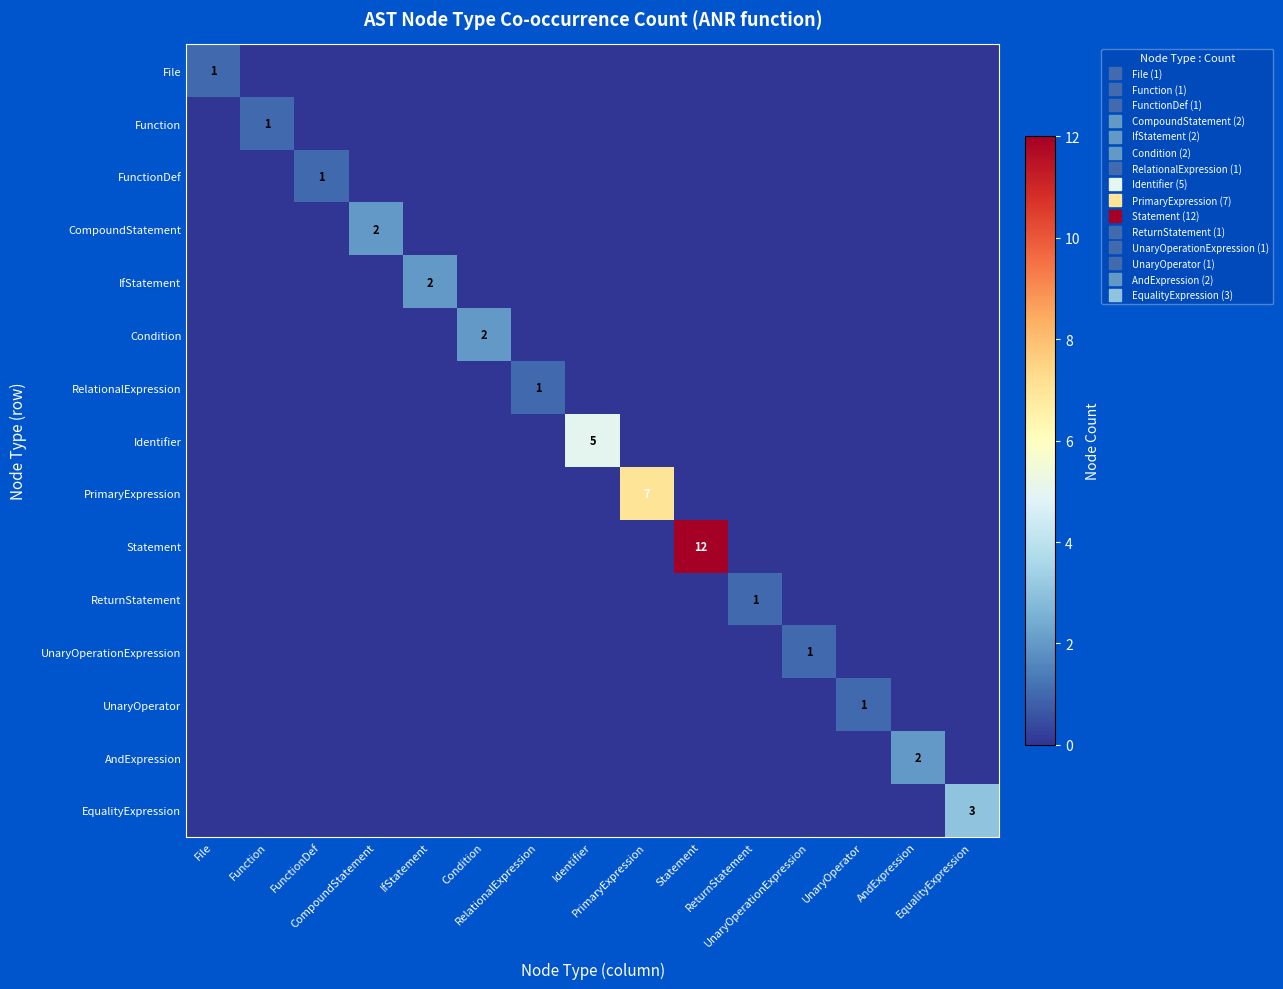

At which category is the sum across all series the highest?

Statement